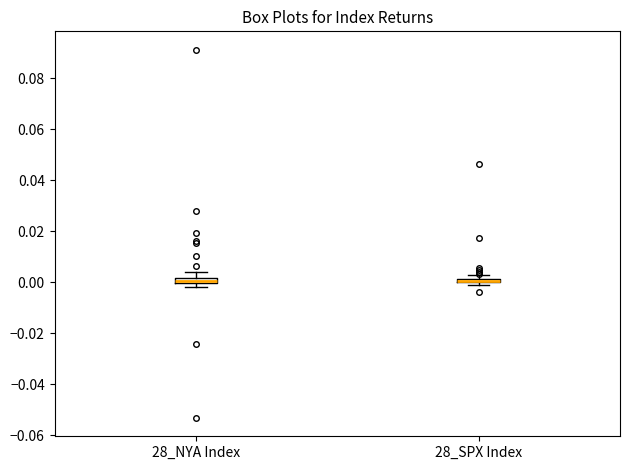

Where is the upper edge of the box for 28_NYA Index on the y-axis? The values are not printed on the chart, so give them approximately, as read against the axis.

0.002